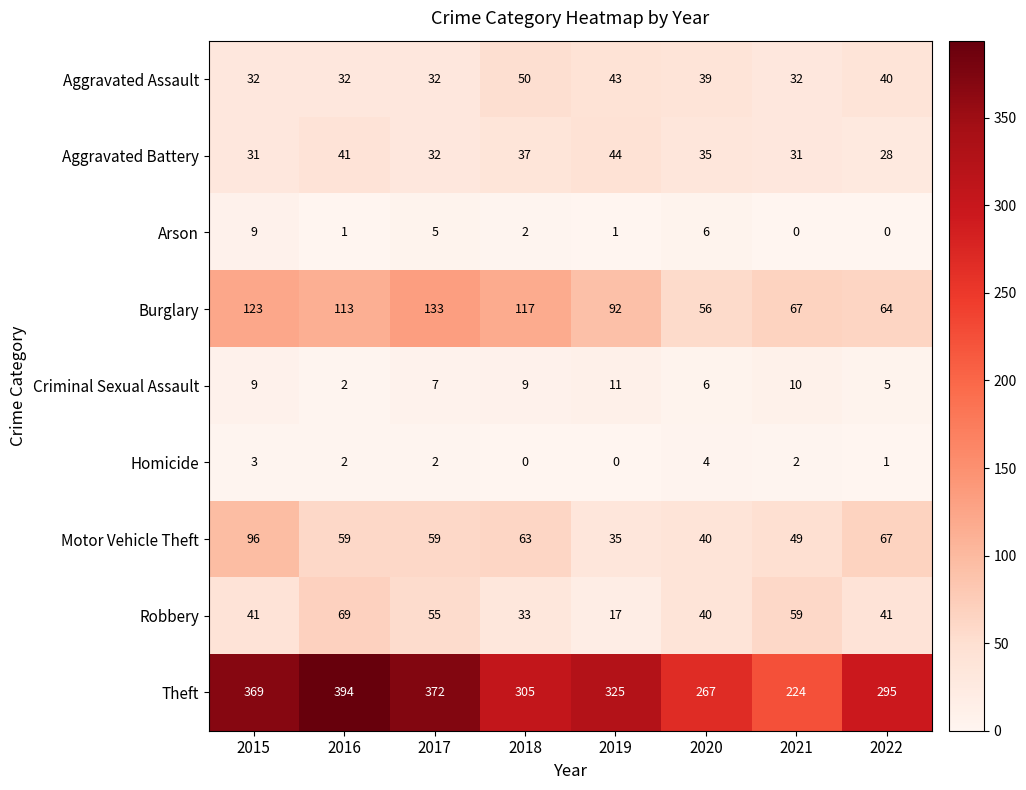

List the series in order of their peak value, lowest first.

Homicide, Arson, Criminal Sexual Assault, Aggravated Battery, Aggravated Assault, Robbery, Motor Vehicle Theft, Burglary, Theft